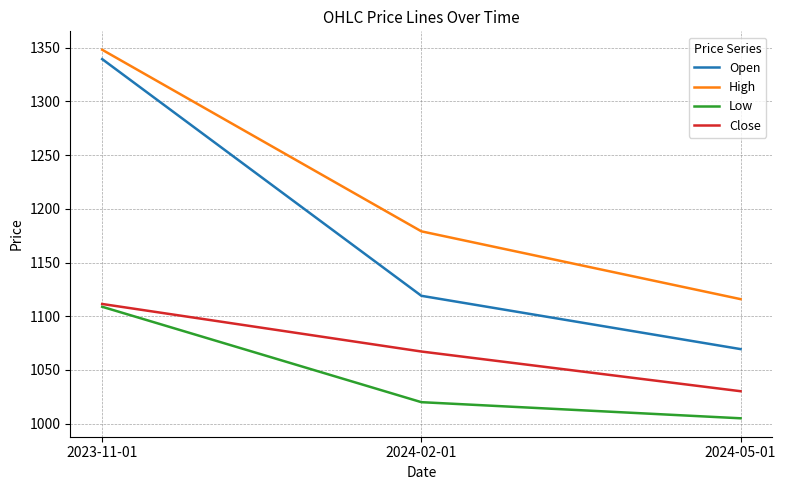

Which series has the largest range (max minus min)?

Open